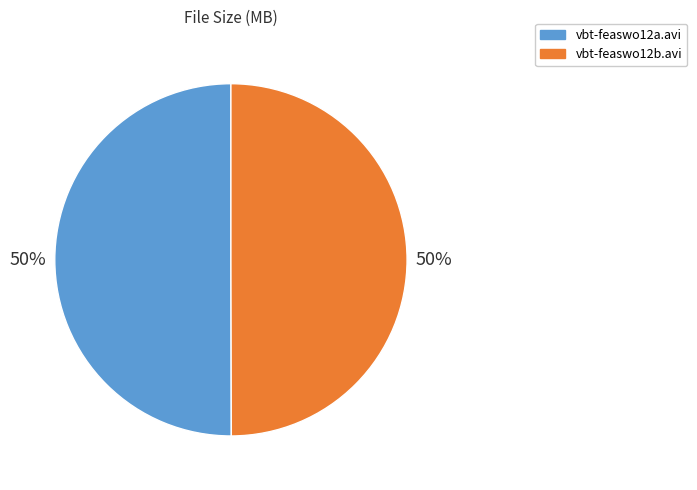

Is it true that vbt-feaswo12a.avi is 43% of the pie?

False